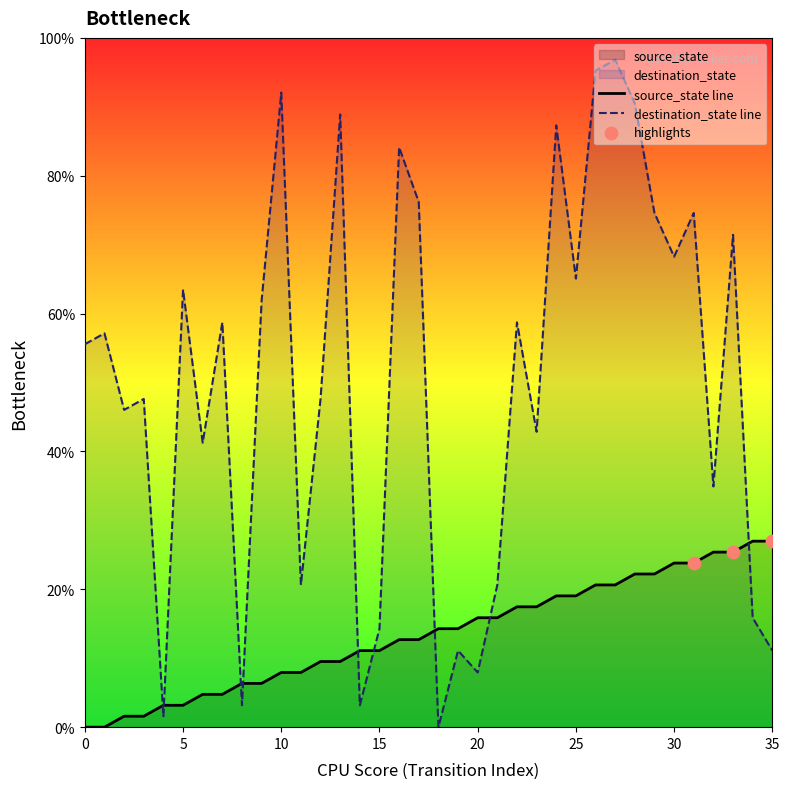

What is the total value across all series at 27?

117.5